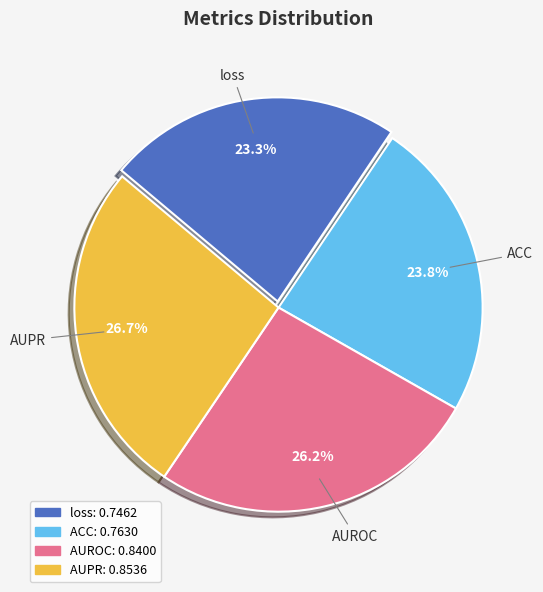

What is the smallest slice in the pie chart?

loss